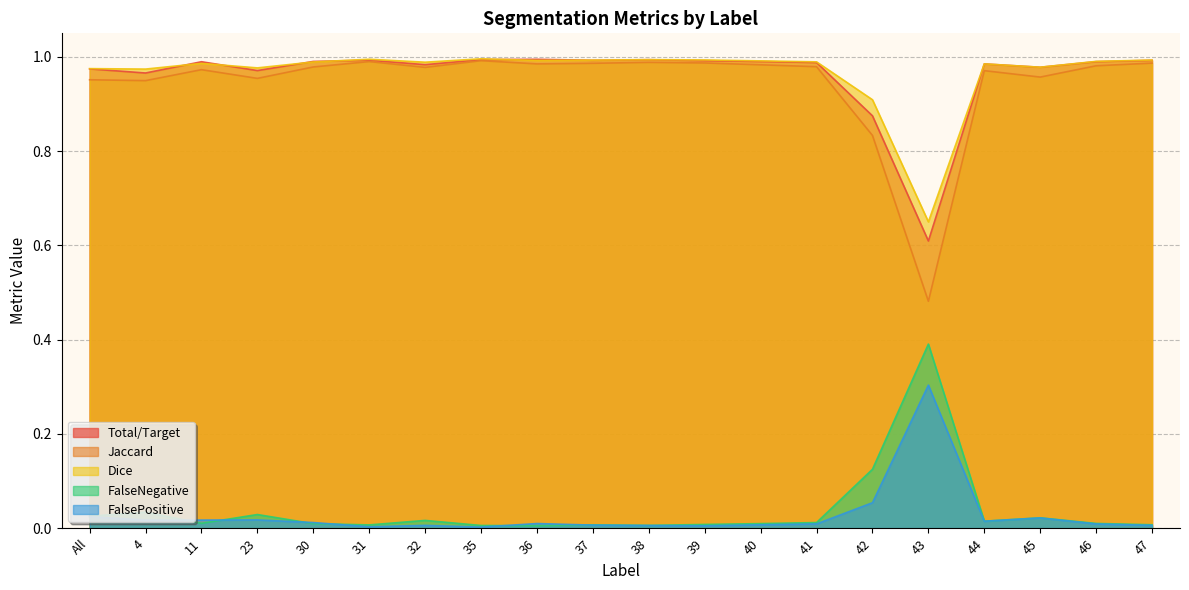

The value of Dice at 39 is 1.0. True or false?

True